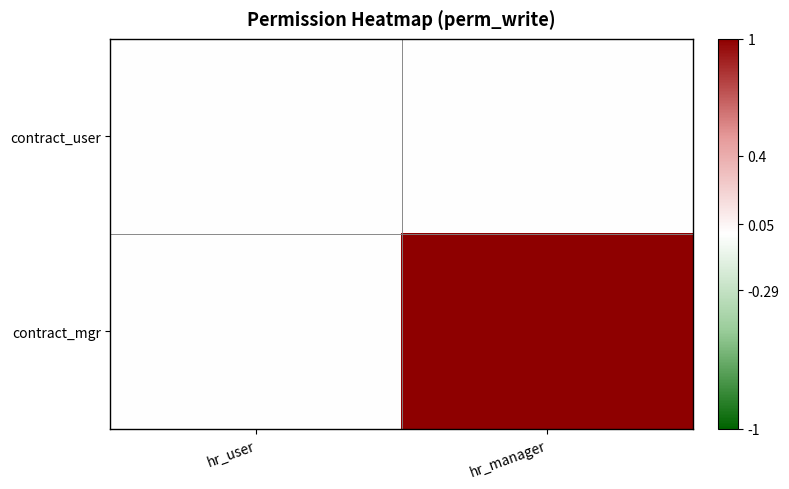

Which series has the largest range (max minus min)?

contract_mgr